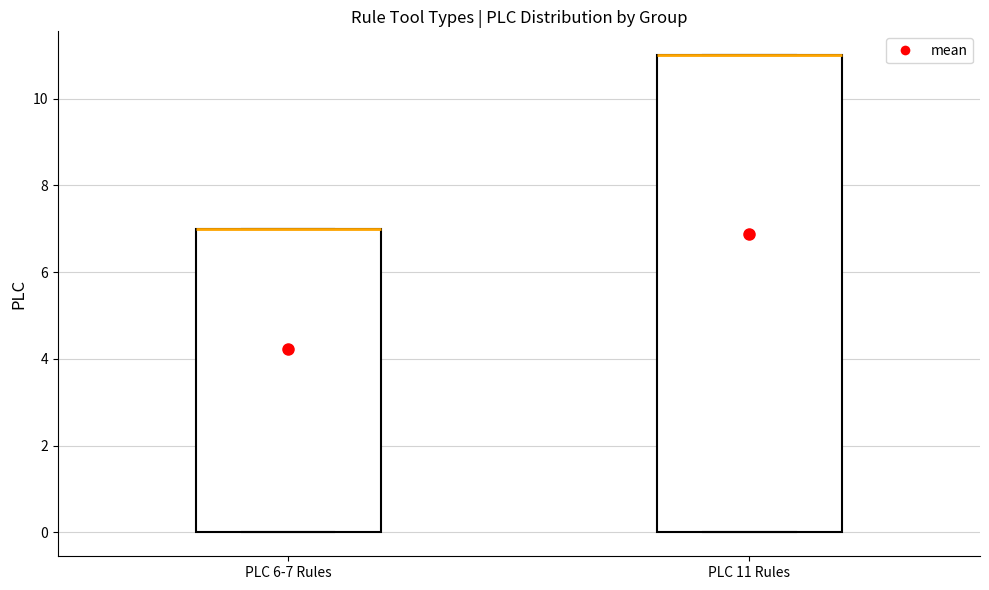

Reading left to right, read every box against the y-axis: the position of its median line, the range the box covers, and the ends of its whiskers. The values are not printed on the chart, so give them approximately, as read against the axis.

PLC 6-7 Rules: median 7 (drawn on the box's upper edge), box 0 to 7, whiskers 0 to 7
PLC 11 Rules: median 11 (drawn on the box's upper edge), box 0 to 11, whiskers 0 to 11